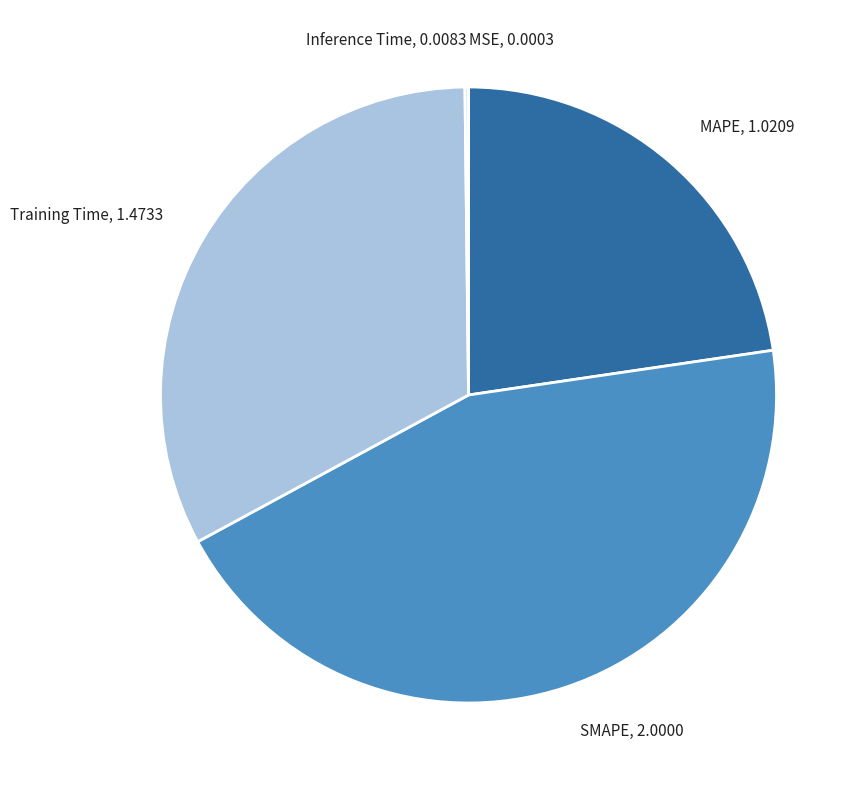

Does any single category account for the majority?

No